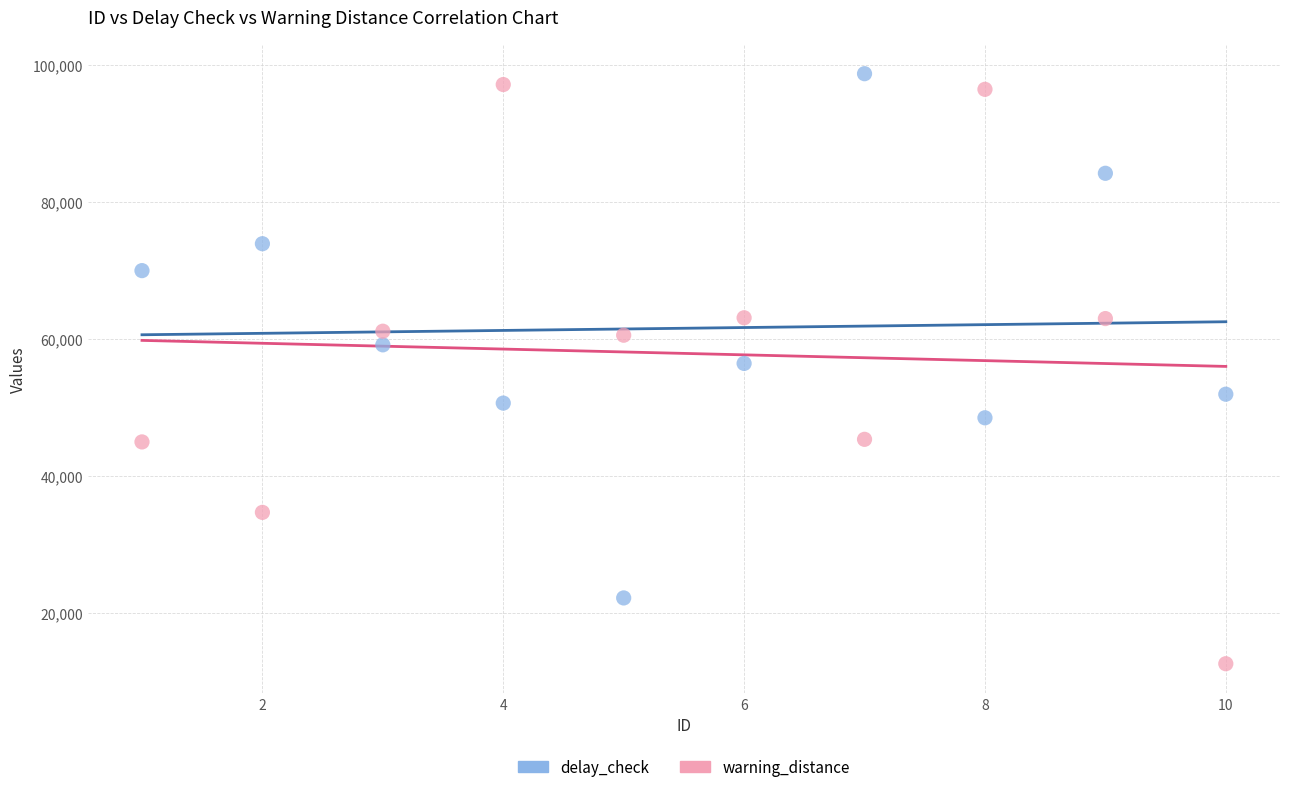

Which series contains the highest Y value?

delay_check